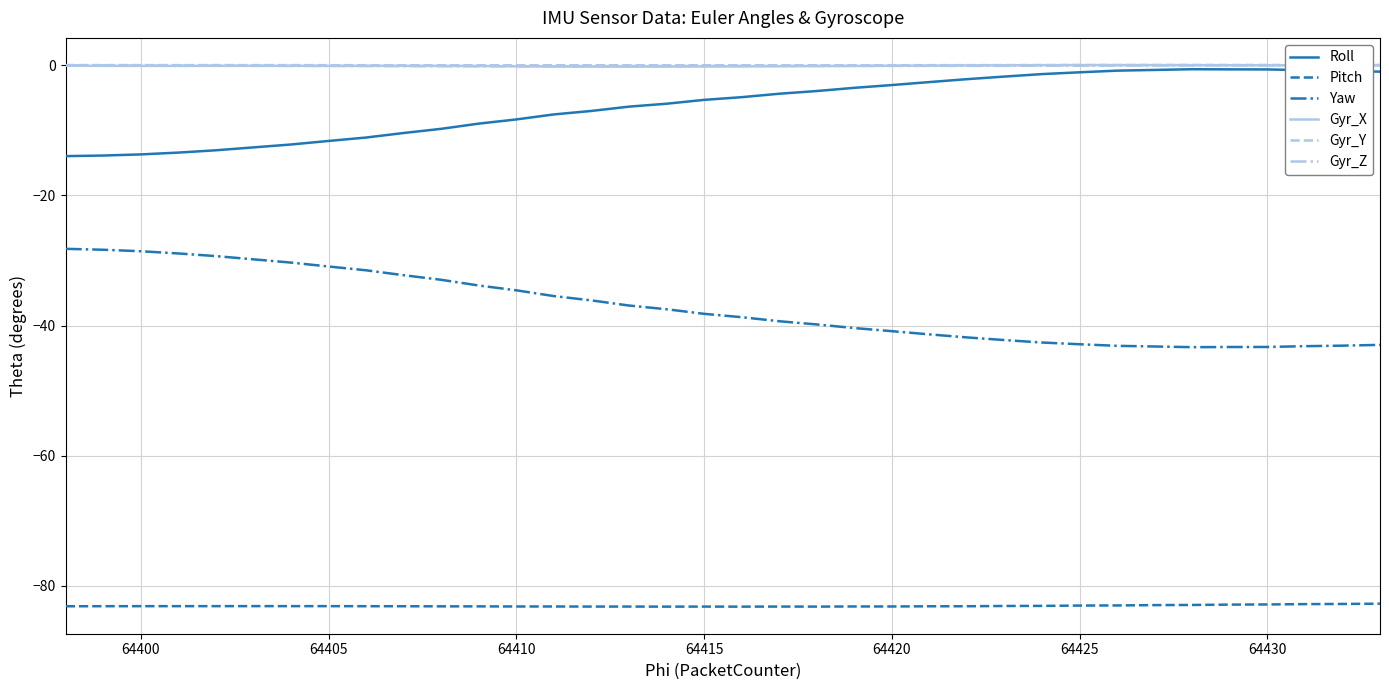

True or false: Yaw and Gyr_Z cross at least once.

False